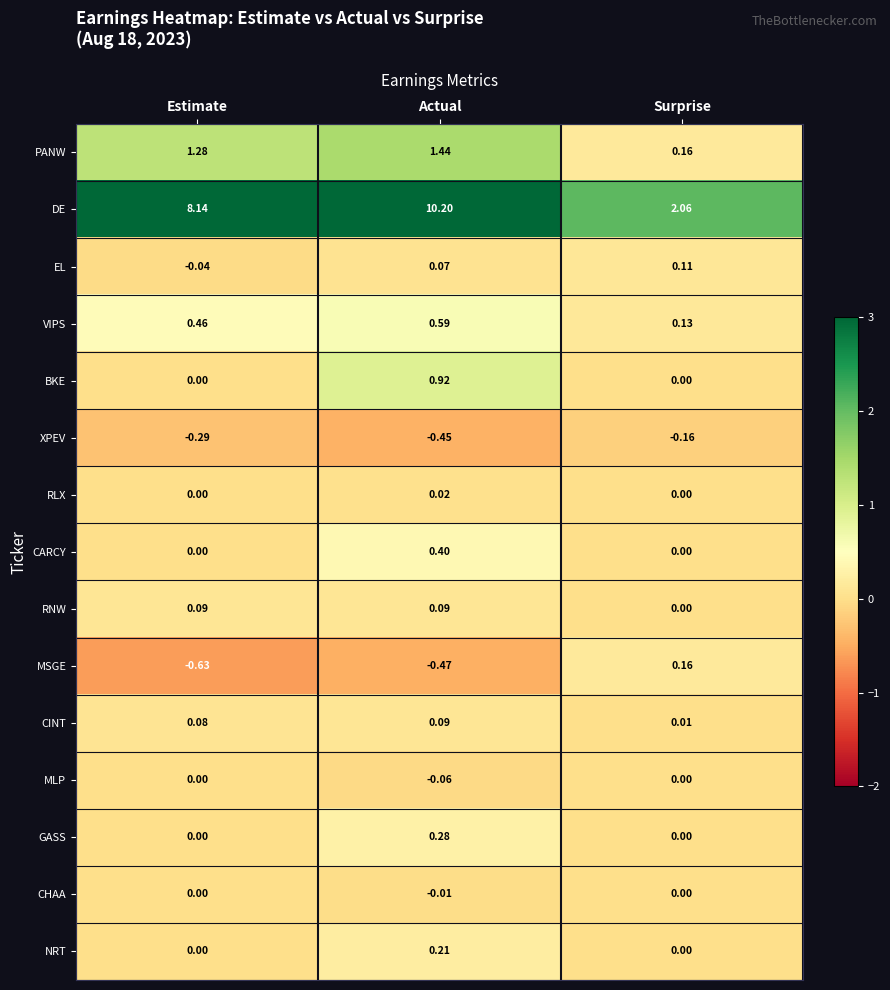

Which series has the widest spread of values?

DE